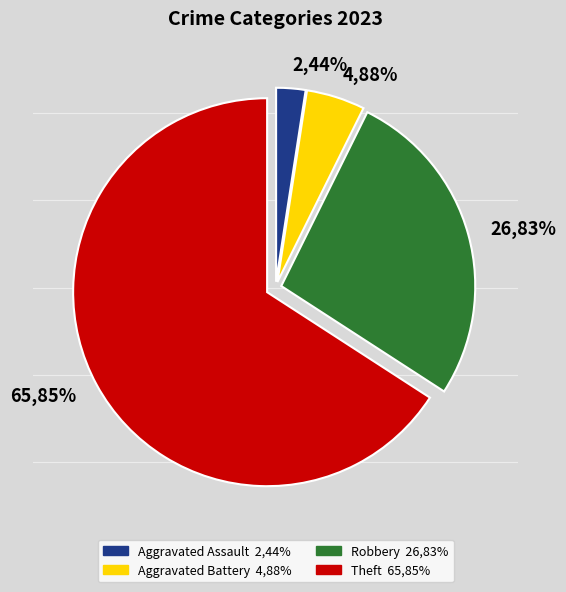

What portion of the pie excludes Aggravated Battery?

95.1%